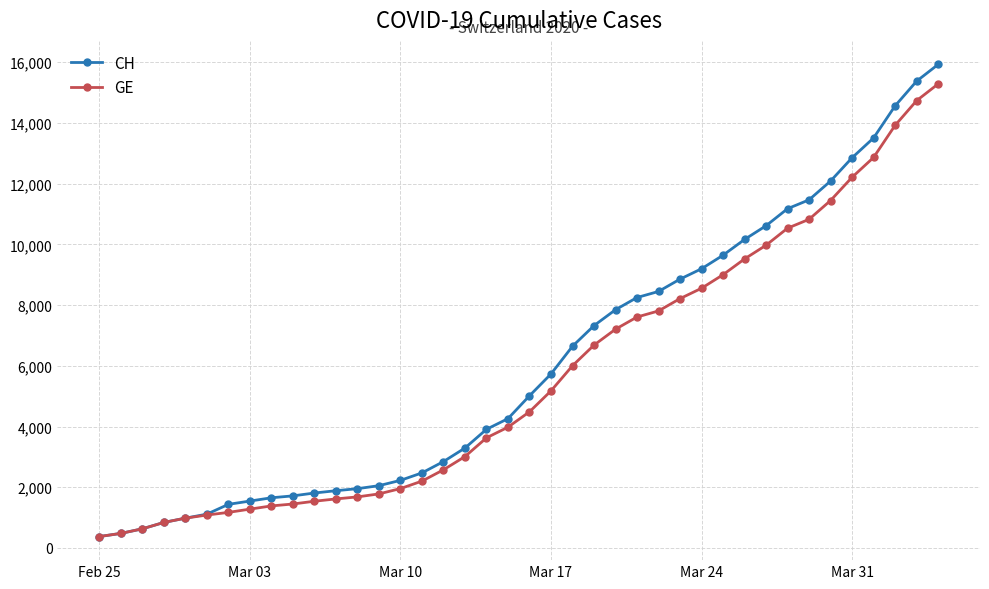

What is the value of the CH point at the 7th from the left?

1436